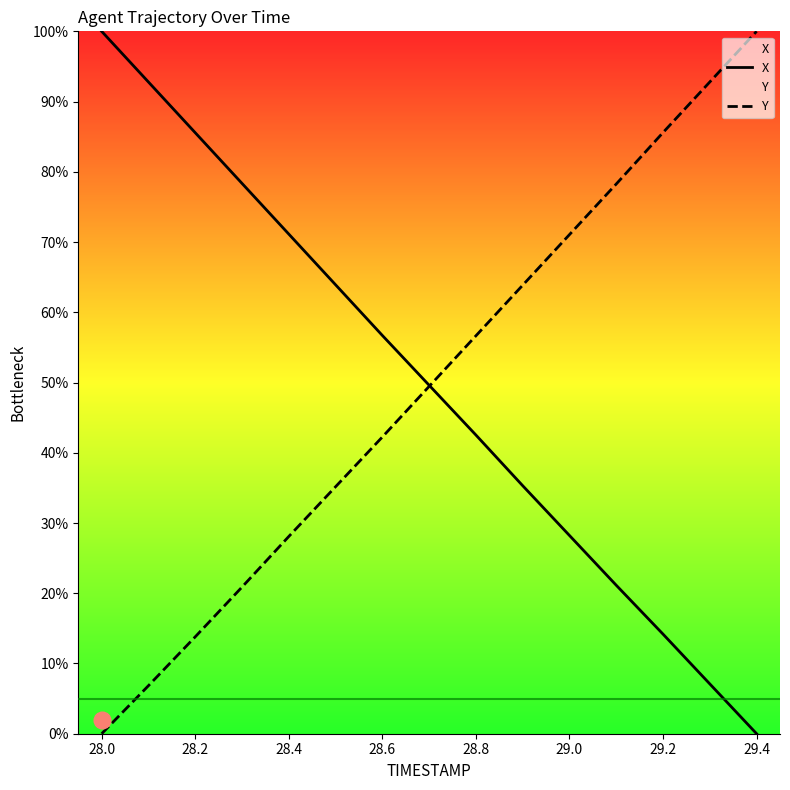

What is the sum of all Y values?

744.7